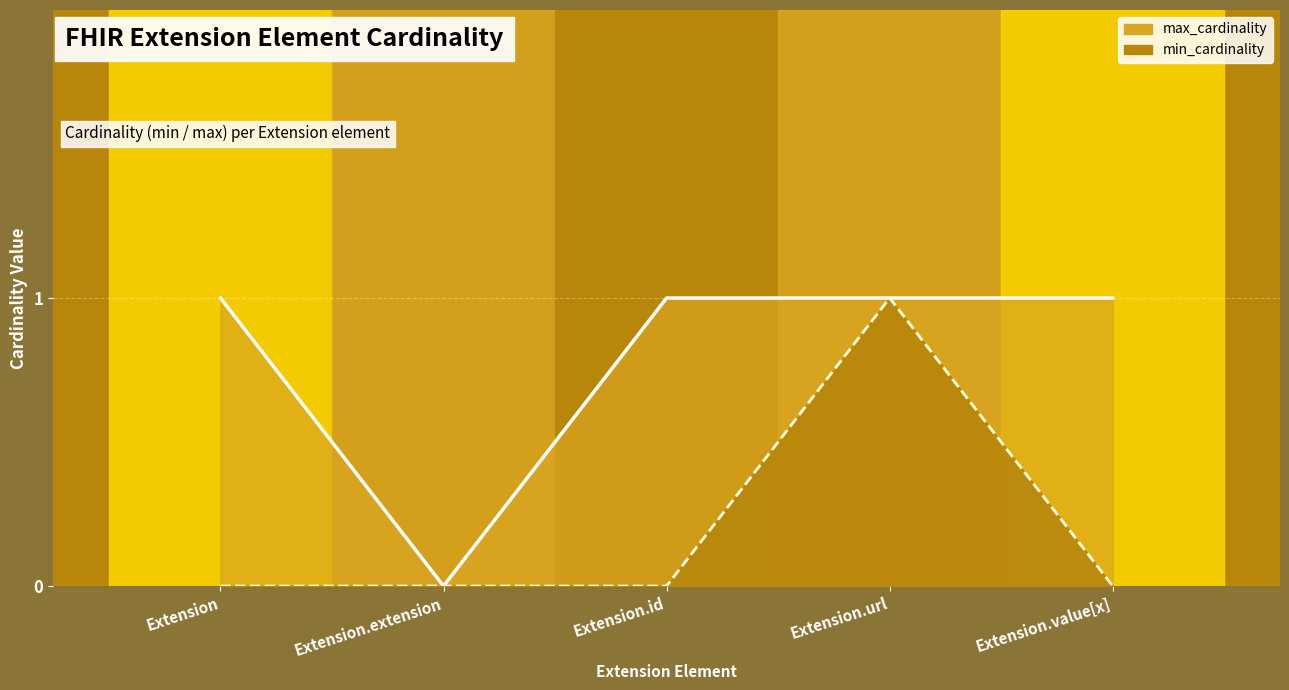

At which category does the chart reach its peak across all series?

Extension.url